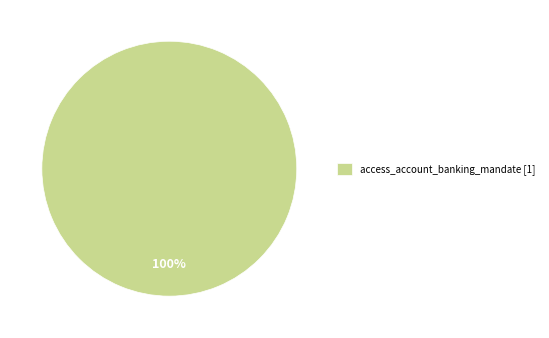

Which category accounts for the majority?

access_account_banking_mandate [1]